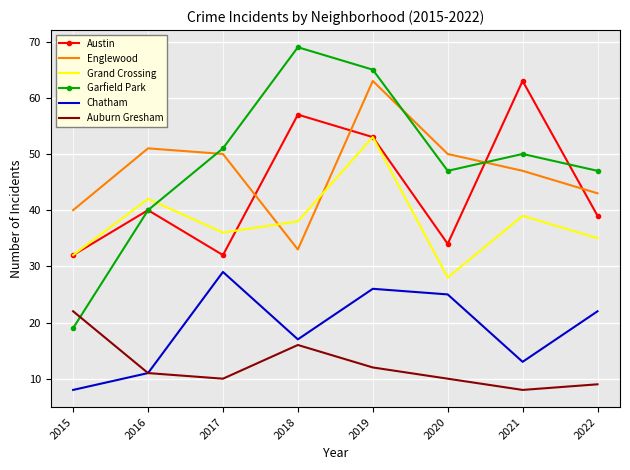

What is the difference between the maximum and minimum values in the Grand Crossing series?

25